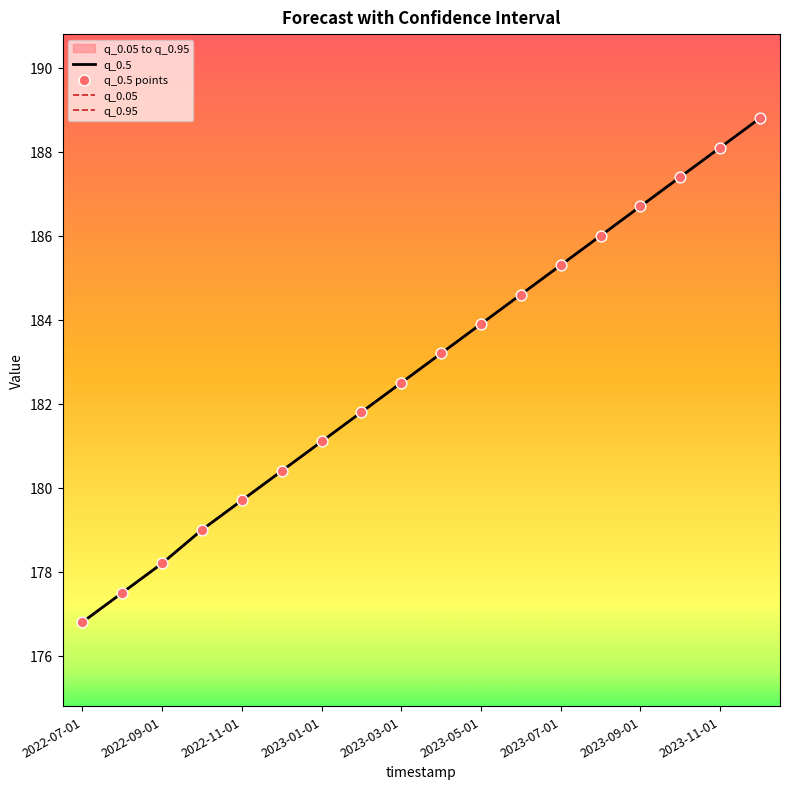

What is the total value across all series at 2022-07-01?

707.2